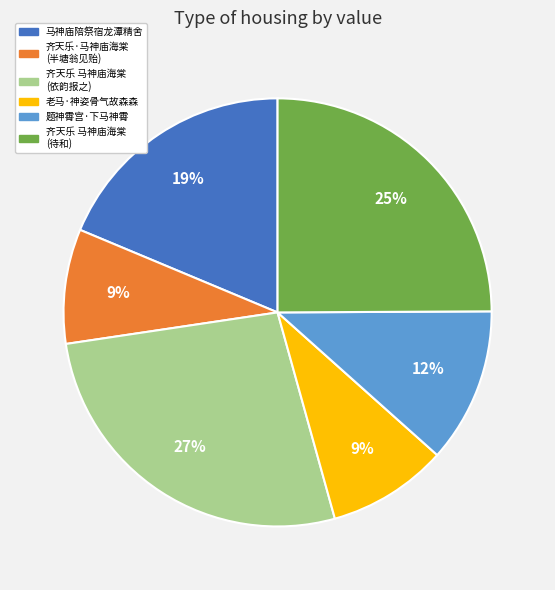

To the nearest percent, what is the difference between the largest and smallest slice percentages?

18%